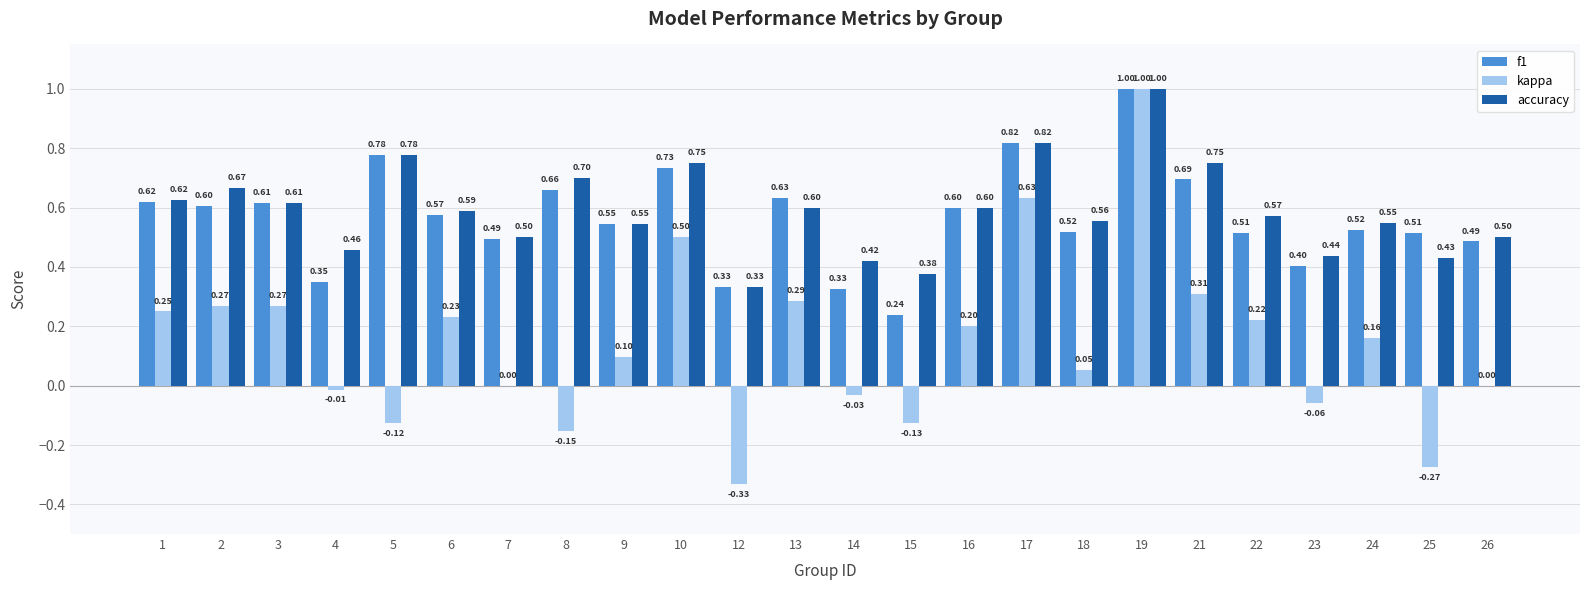

Where does the kappa series first go above 0?

1